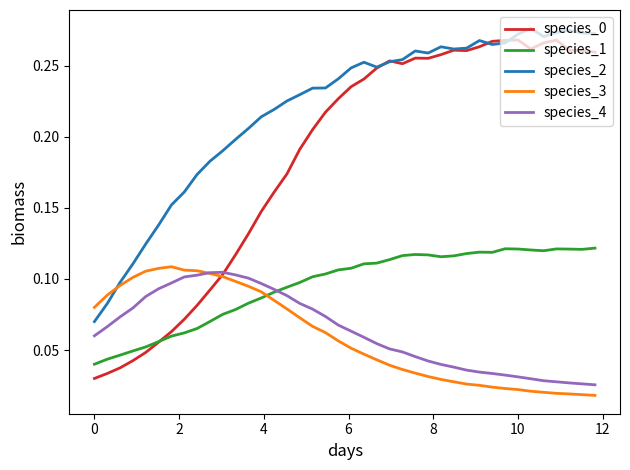

True or false: species_1 and species_2 cross at least once.

False